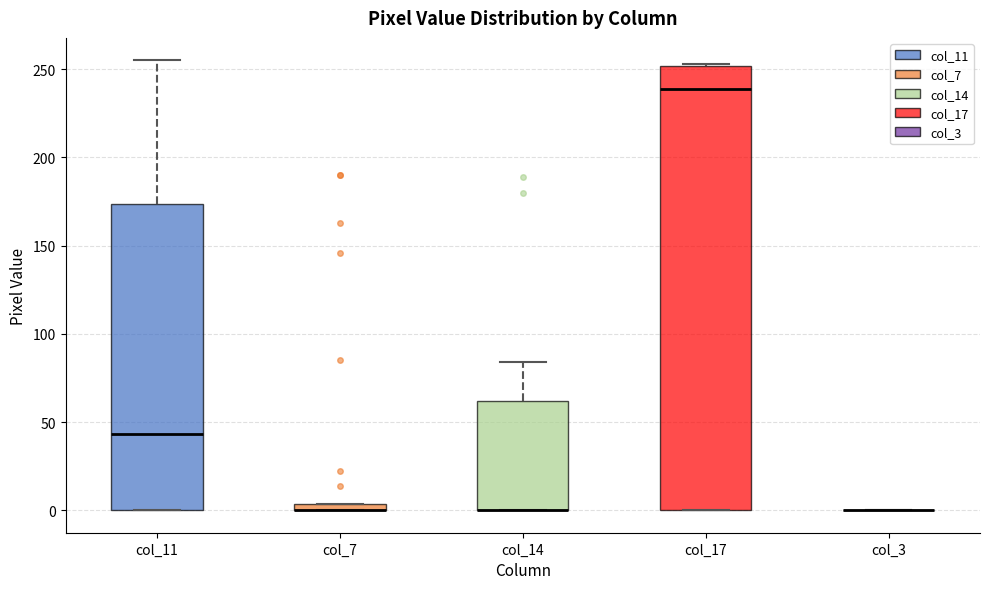

Comparing the boxes themselves (not the whiskers), which one is the tallest?

col_17